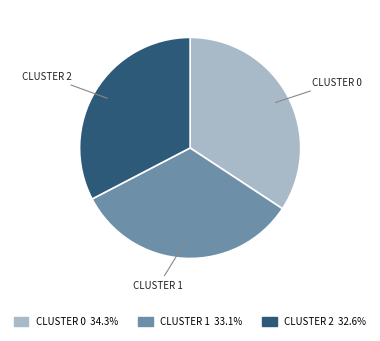

Does any single category account for the majority?

No